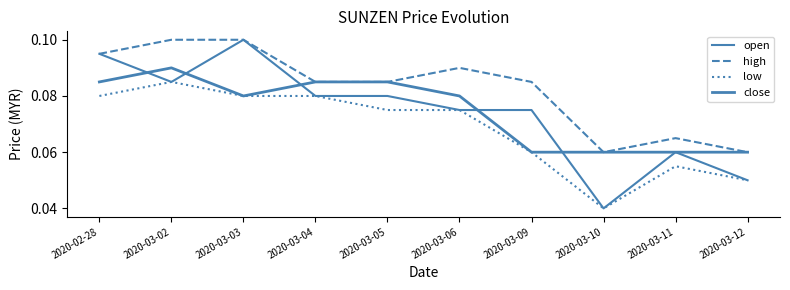

Reading left to right, what are all the values shown in this chart?

open: 2020-02-28=0.1	2020-03-02=0.1	2020-03-03=0.1	2020-03-04=0.1	2020-03-05=0.1	2020-03-06=0.1	2020-03-09=0.1	2020-03-10=0.0	2020-03-11=0.1	2020-03-12=0.1
high: 2020-02-28=0.1	2020-03-02=0.1	2020-03-03=0.1	2020-03-04=0.1	2020-03-05=0.1	2020-03-06=0.1	2020-03-09=0.1	2020-03-10=0.1	2020-03-11=0.1	2020-03-12=0.1
low: 2020-02-28=0.1	2020-03-02=0.1	2020-03-03=0.1	2020-03-04=0.1	2020-03-05=0.1	2020-03-06=0.1	2020-03-09=0.1	2020-03-10=0.0	2020-03-11=0.1	2020-03-12=0.1
close: 2020-02-28=0.1	2020-03-02=0.1	2020-03-03=0.1	2020-03-04=0.1	2020-03-05=0.1	2020-03-06=0.1	2020-03-09=0.1	2020-03-10=0.1	2020-03-11=0.1	2020-03-12=0.1